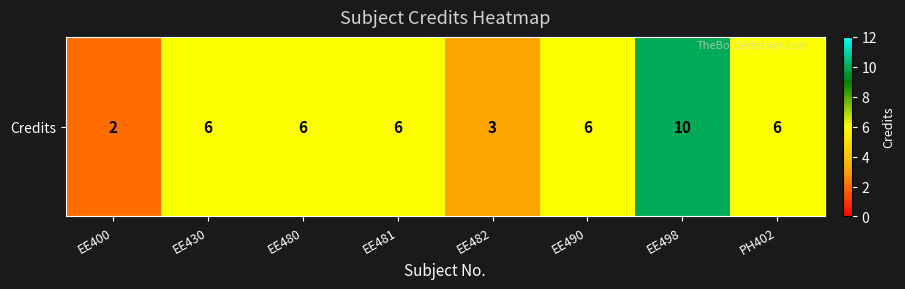

What value does the data have at EE490?

6